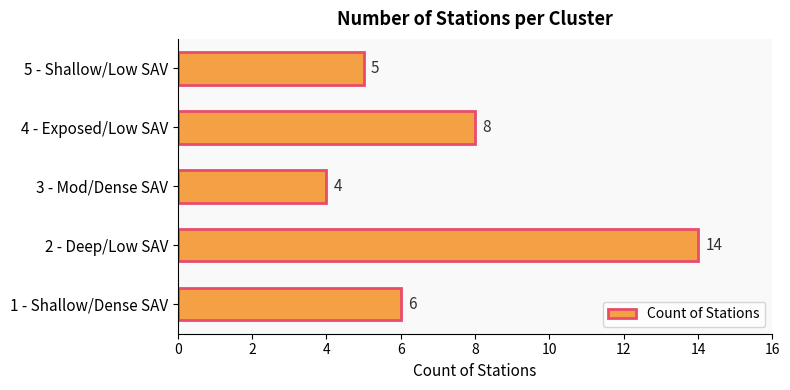

Between 1 - Shallow/Dense SAV and 5 - Shallow/Low SAV, which is larger?

1 - Shallow/Dense SAV